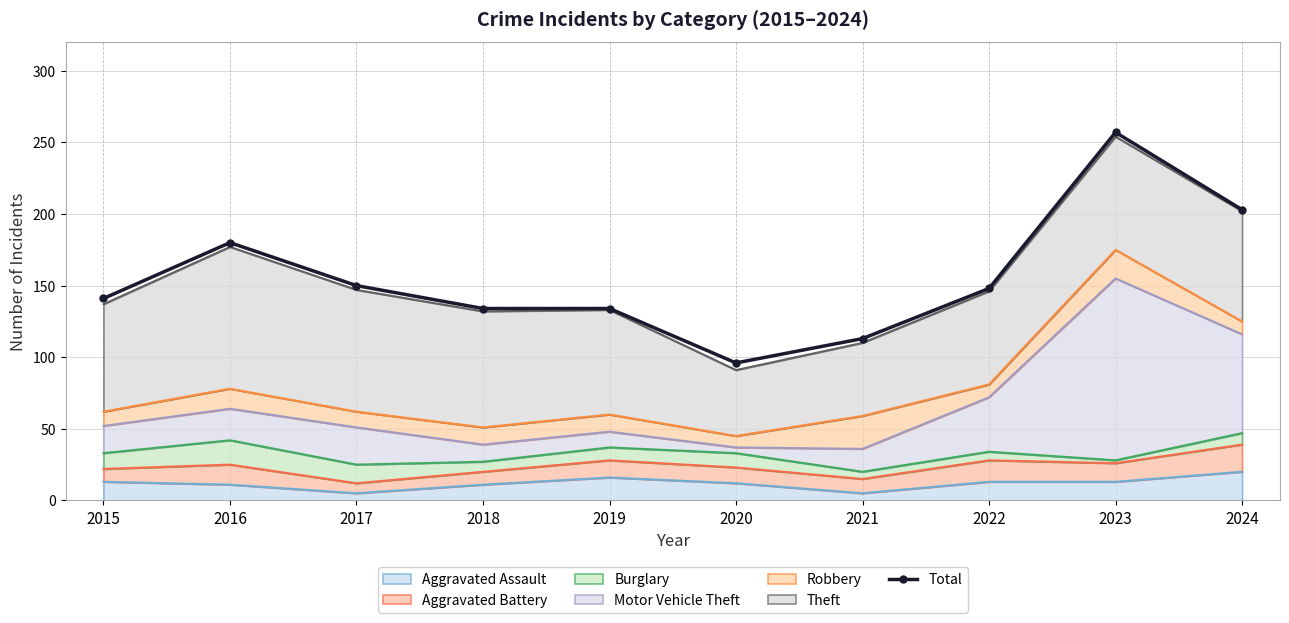

What is the ratio of the value at 2020 to the value at 2019?

0.7